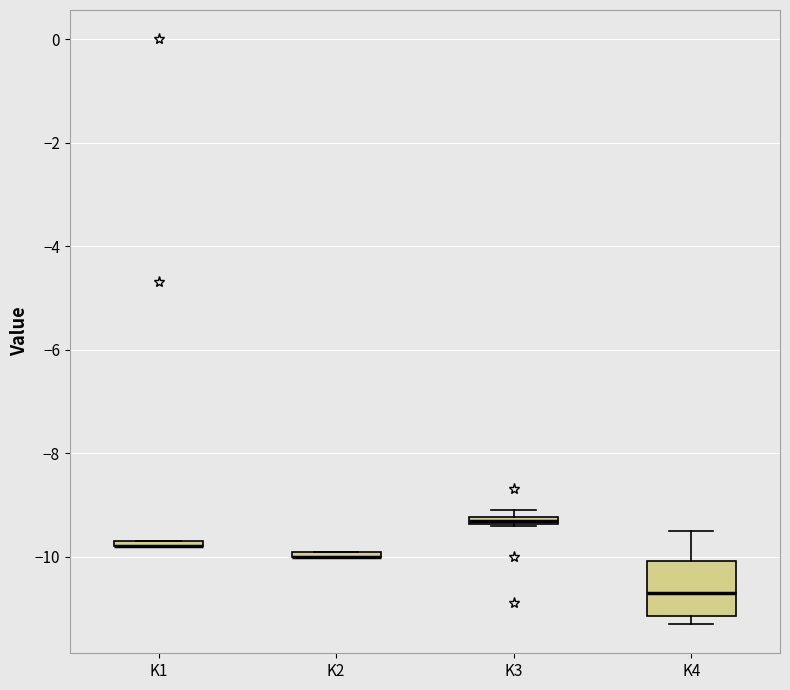

Where is the lower edge of the box for K3 on the y-axis? The values are not printed on the chart, so give them approximately, as read against the axis.

-9.4